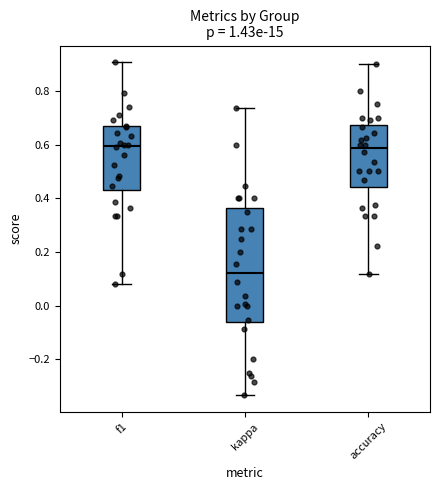

Comparing the boxes themselves (not the whiskers), which one is the tallest?

kappa